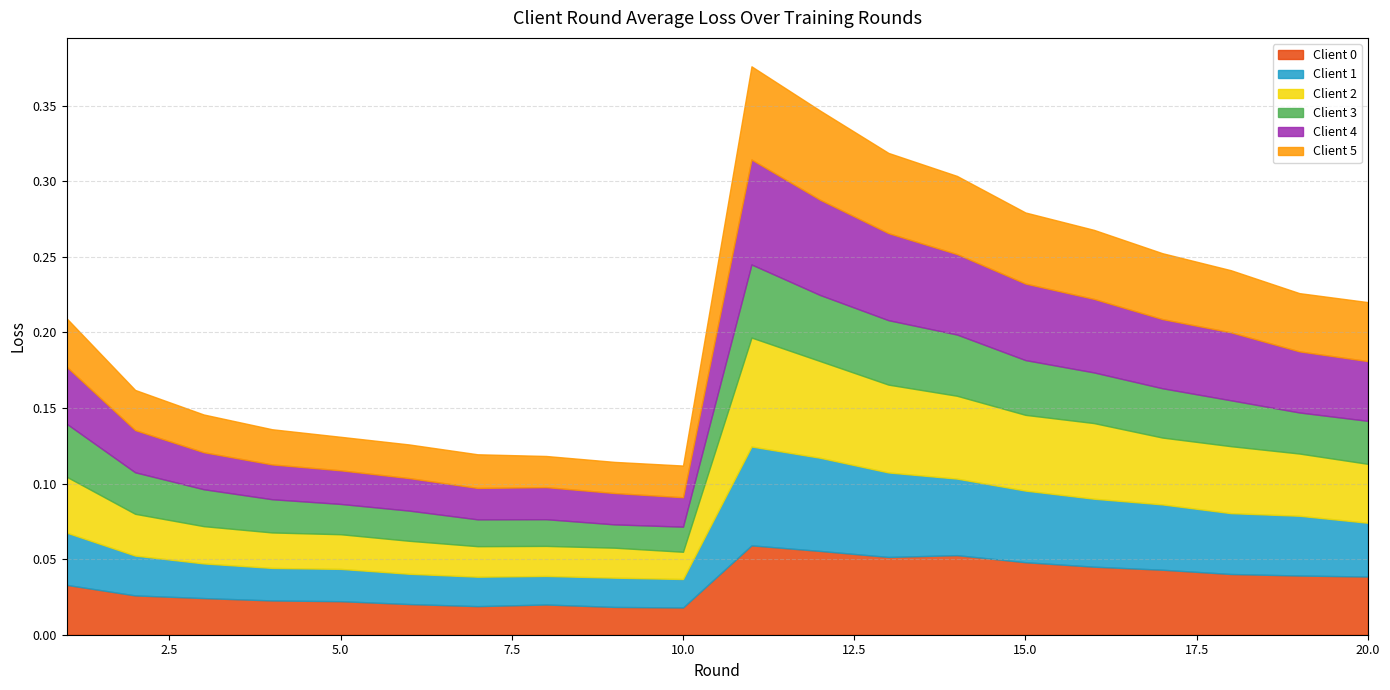

How many lines are shown in the chart?

6